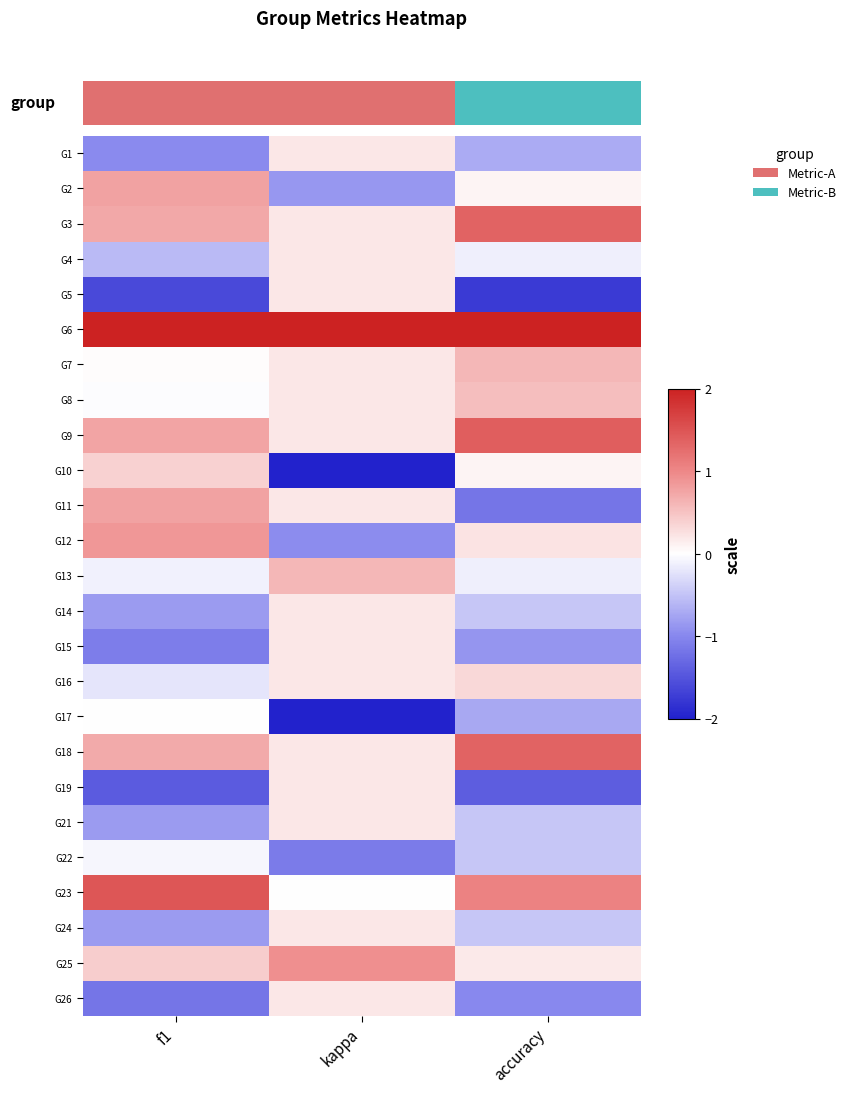

Rank the categories by G19 value from highest to lowest.

kappa, accuracy, f1